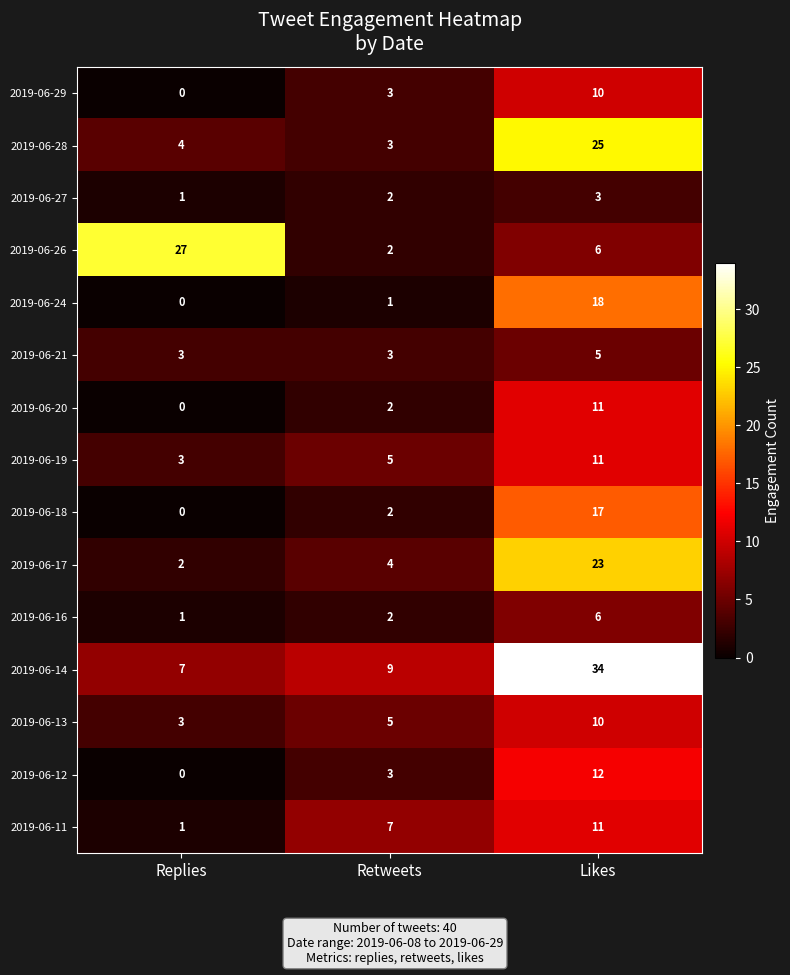

Rank the categories by 2019-06-13 value from highest to lowest.

Likes, Retweets, Replies